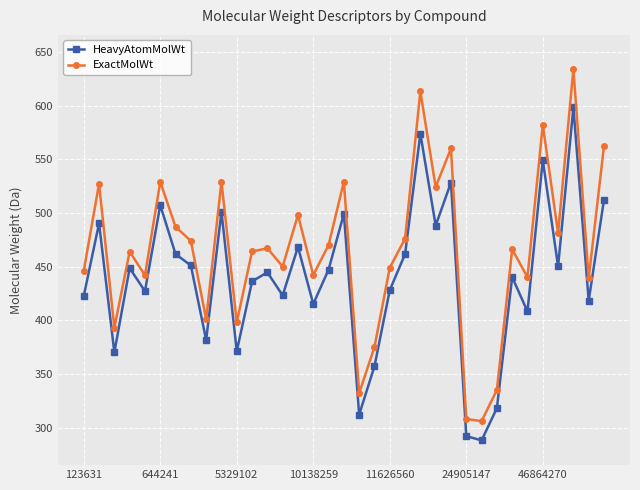

At how many categories does at least one series exceed 508?

10